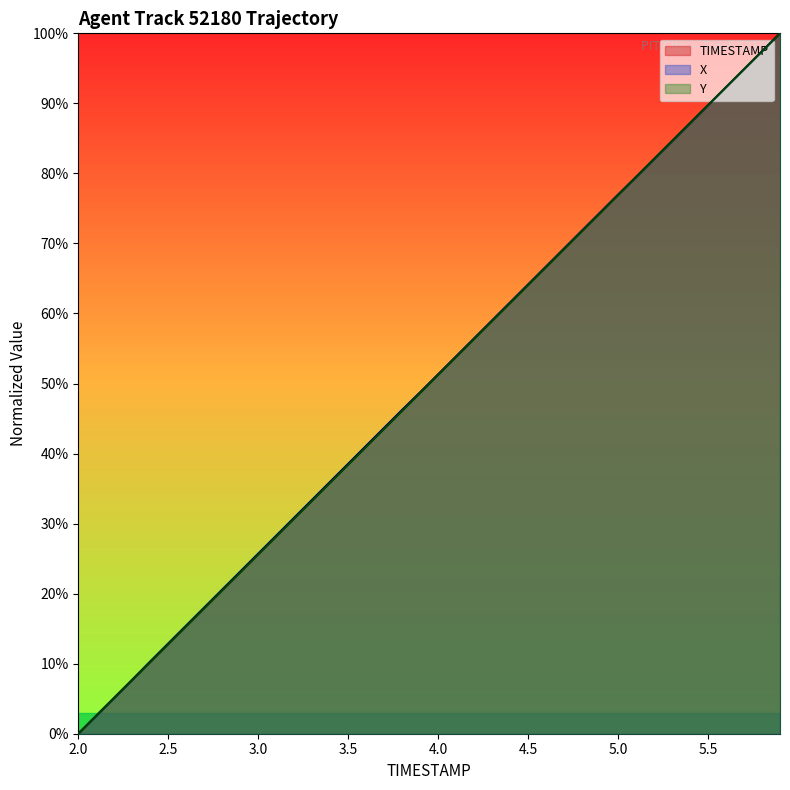

What value does the TIMESTAMP series have at 5.6?

92.3